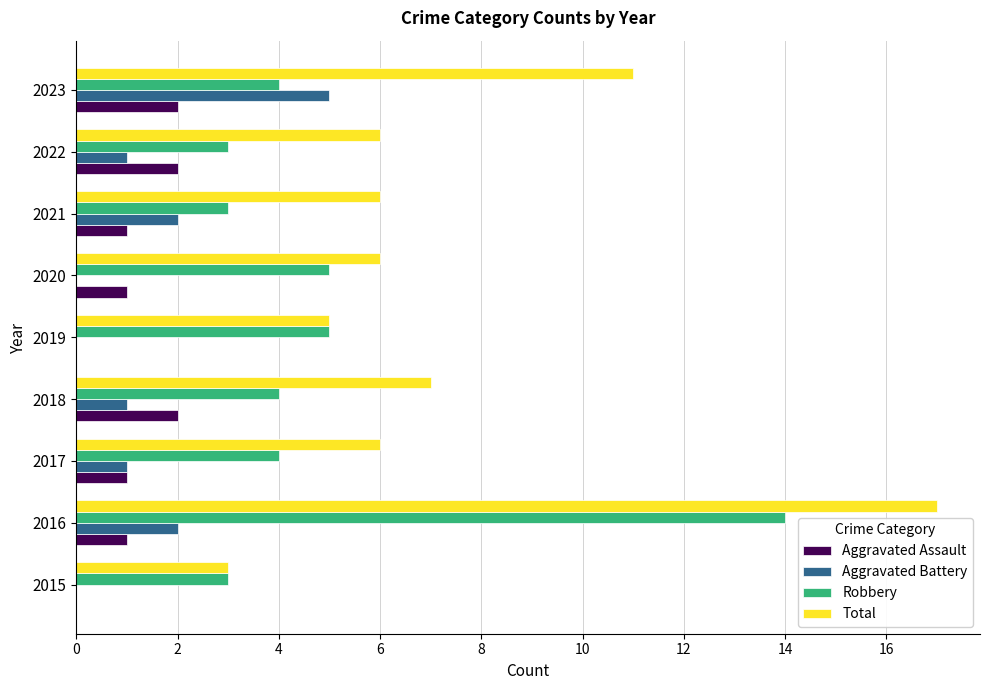

Which series changed the most between 2016 and 2023?

Robbery